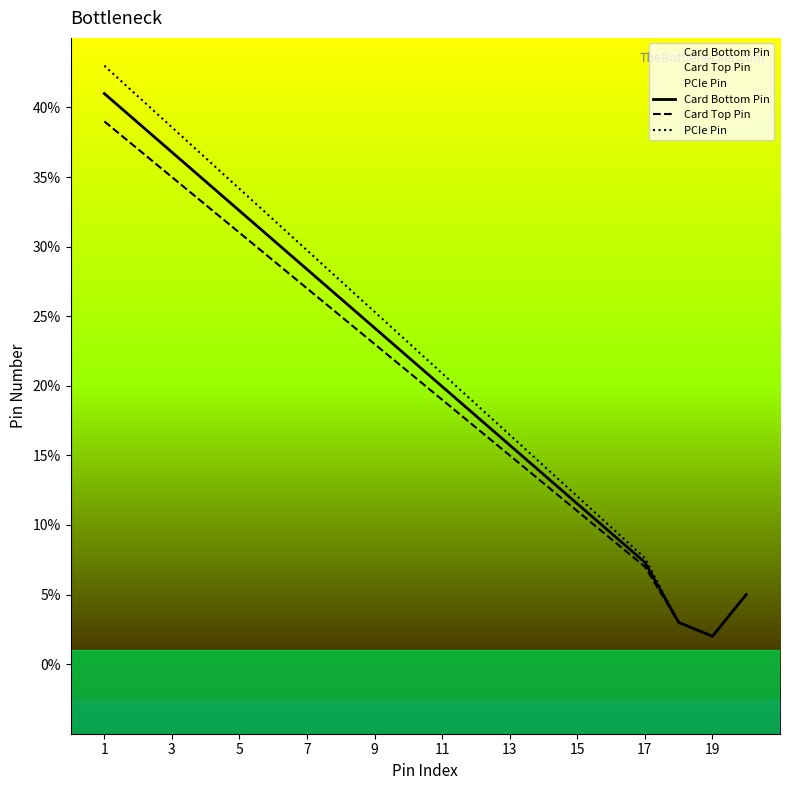

List the series in order of their overall mean, highest first.

PCIe Pin, Card Bottom Pin, Card Top Pin